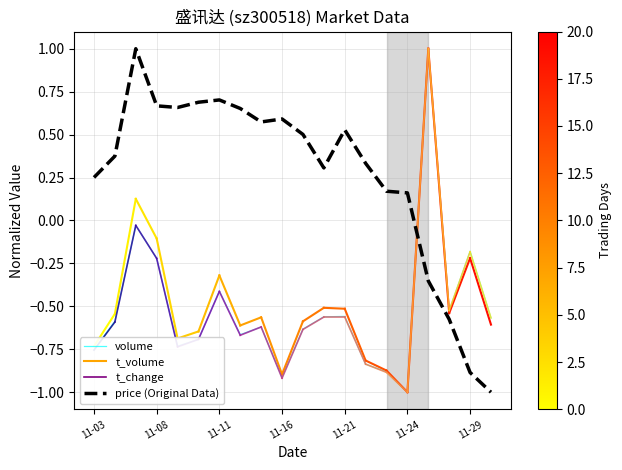

Rank the series by their average value, from lowest to highest.

volume, price (Original Data)